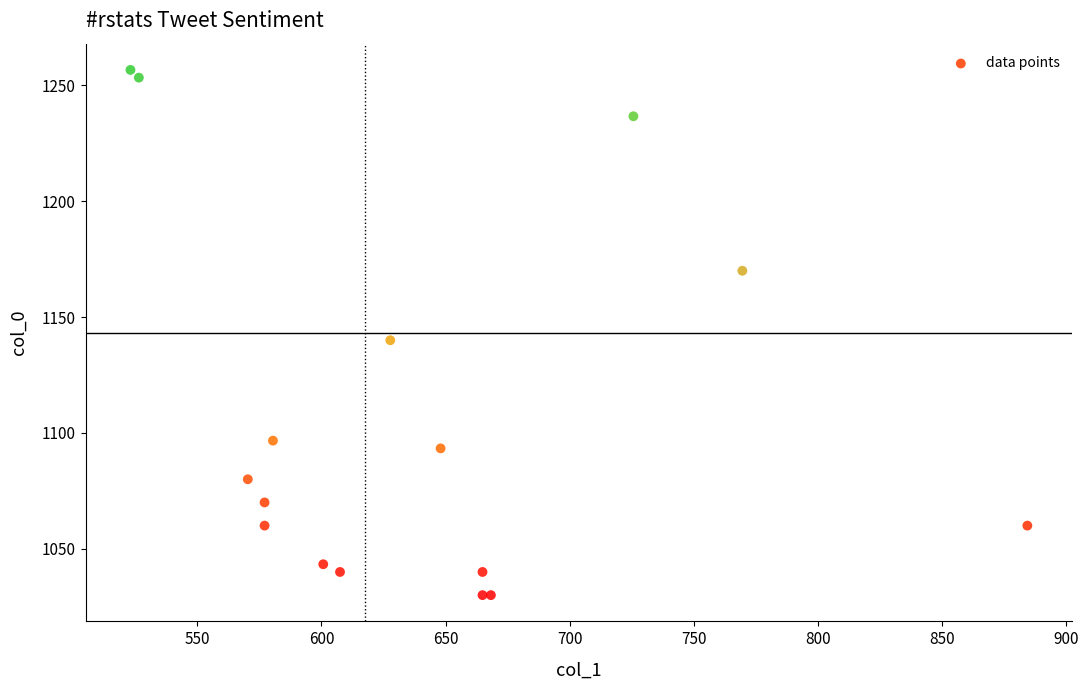

What Y value in the scatter plot is closest to 1143?

1140.0